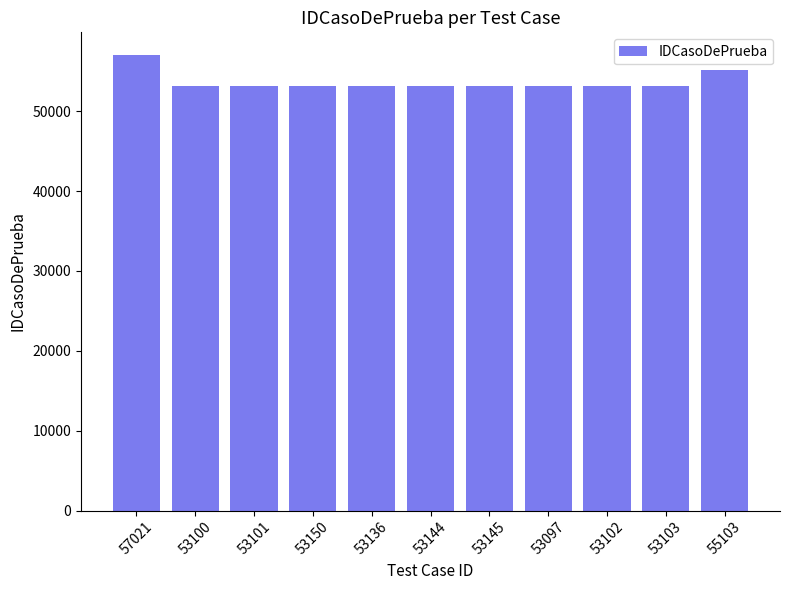

The chart shows a value of 24543 at 53103. True or false?

False